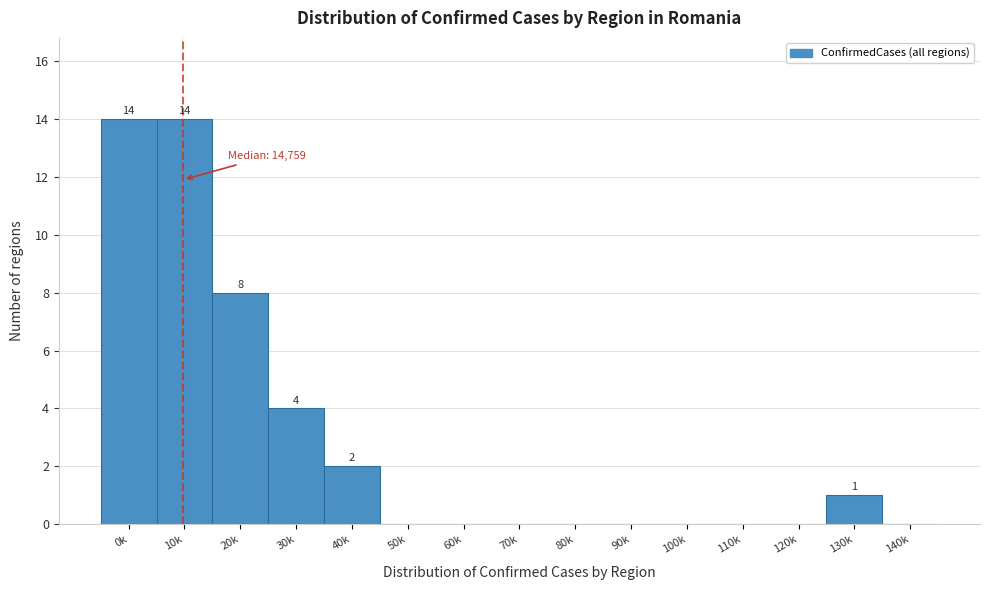

Reading right to left, what are all the values shown in this chart?

140k=0	130k=1	120k=0	110k=0	100k=0	90k=0	80k=0	70k=0	60k=0	50k=0	40k=2	30k=4	20k=8	10k=14	0k=14